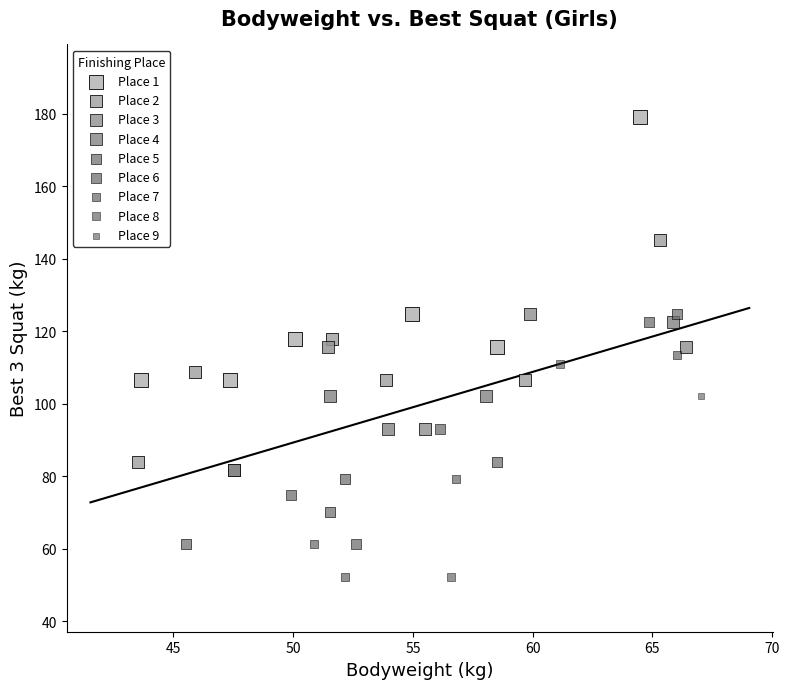

What are all the series names shown in the legend?

Place 1, Place 2, Place 3, Place 4, Place 5, Place 6, Place 7, Place 8, Place 9